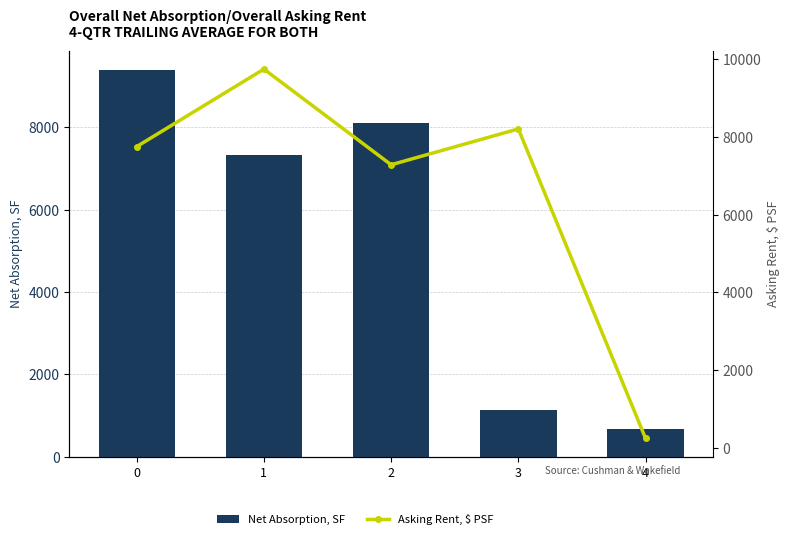

Reading left to right, what are all the values shown in this chart?

Net Absorption, SF: 0=9389.0	1=7333.0	2=8102.5	3=1130.0	4=667.5
Asking Rent, $ PSF: 0=7750.8	1=9746.4	2=7283.1	3=8206.0	4=237.1